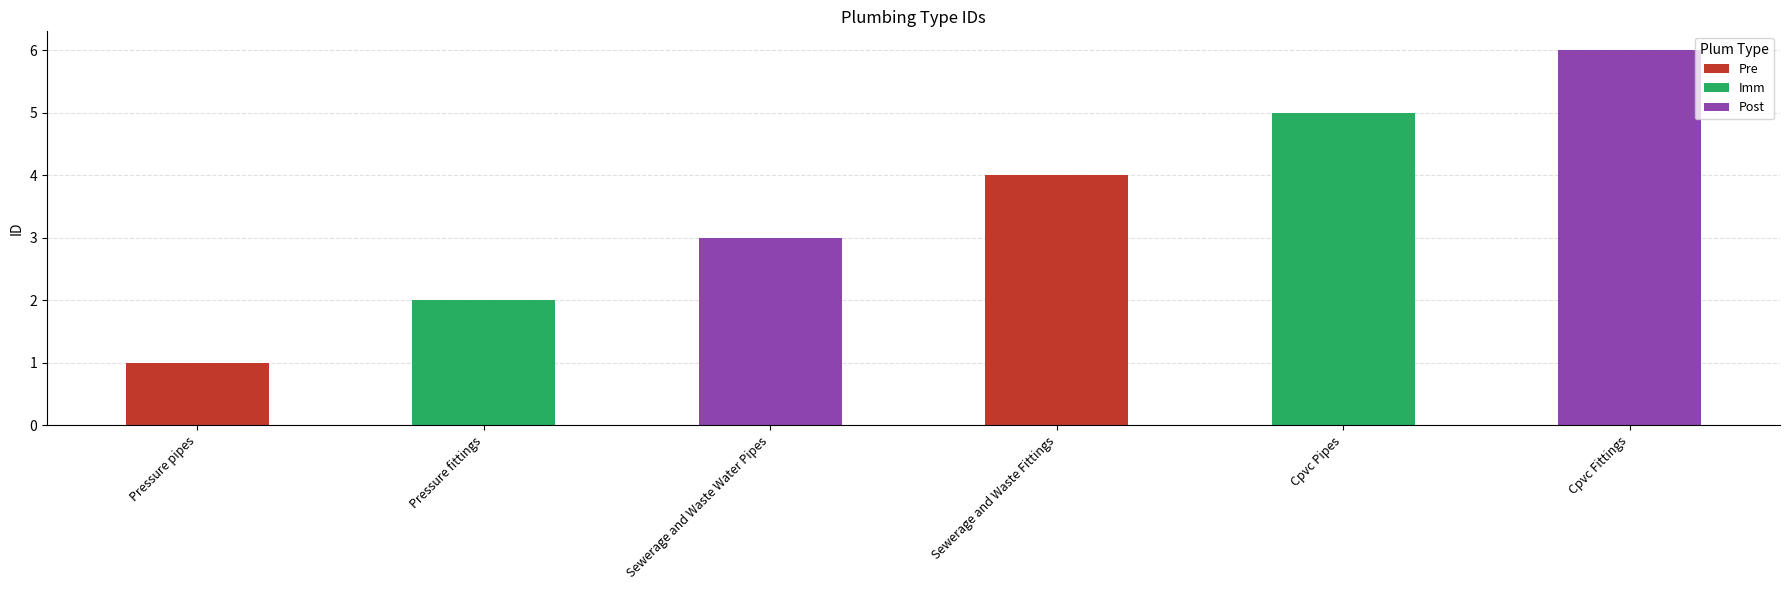

What value does the data have at Pressure pipes?

1